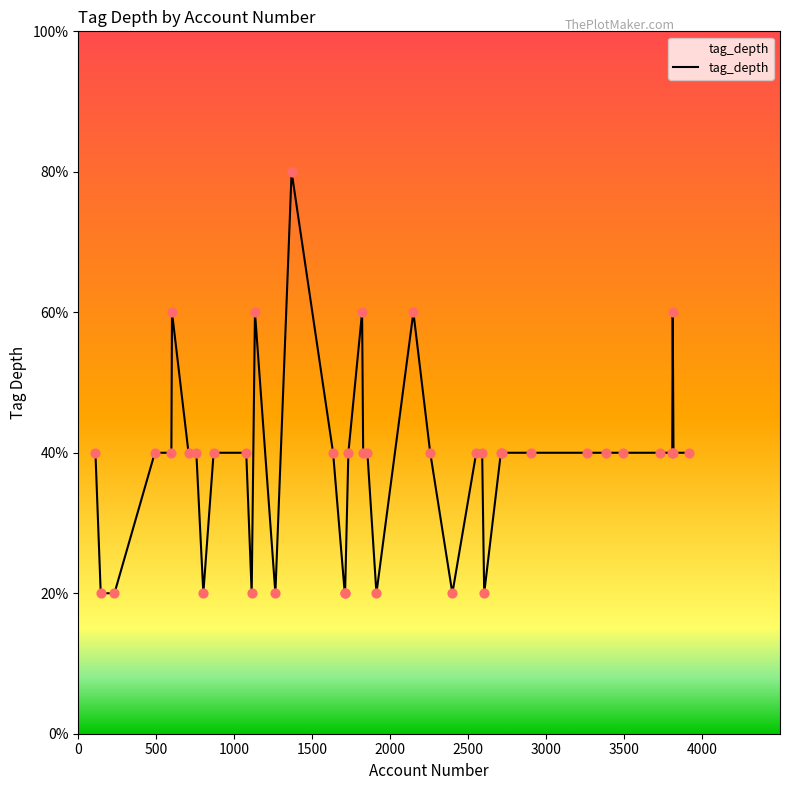

Is this an area chart (filled region under the line)?

Yes